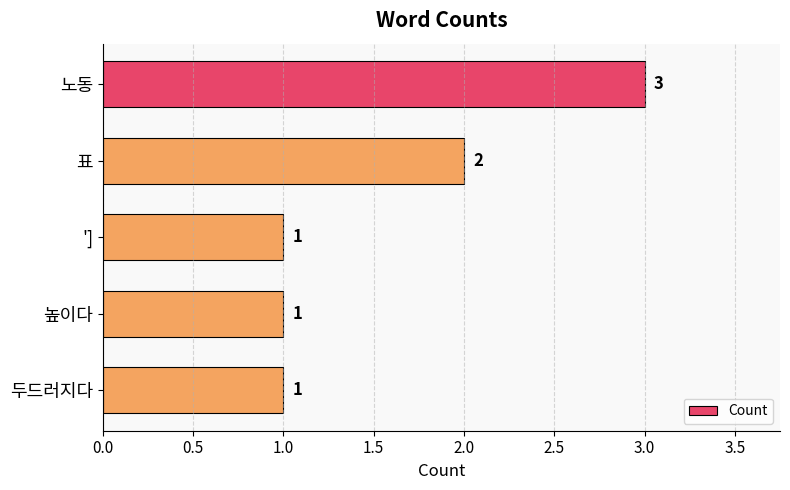

What is the difference between the maximum and minimum values?

2